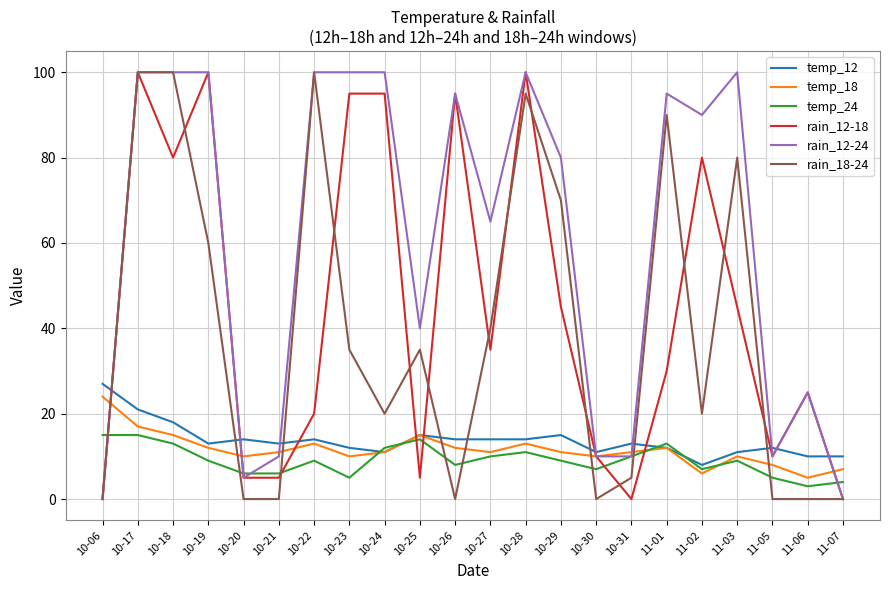

Which series changed the most between 10-19 and 10-26?

rain_18-24